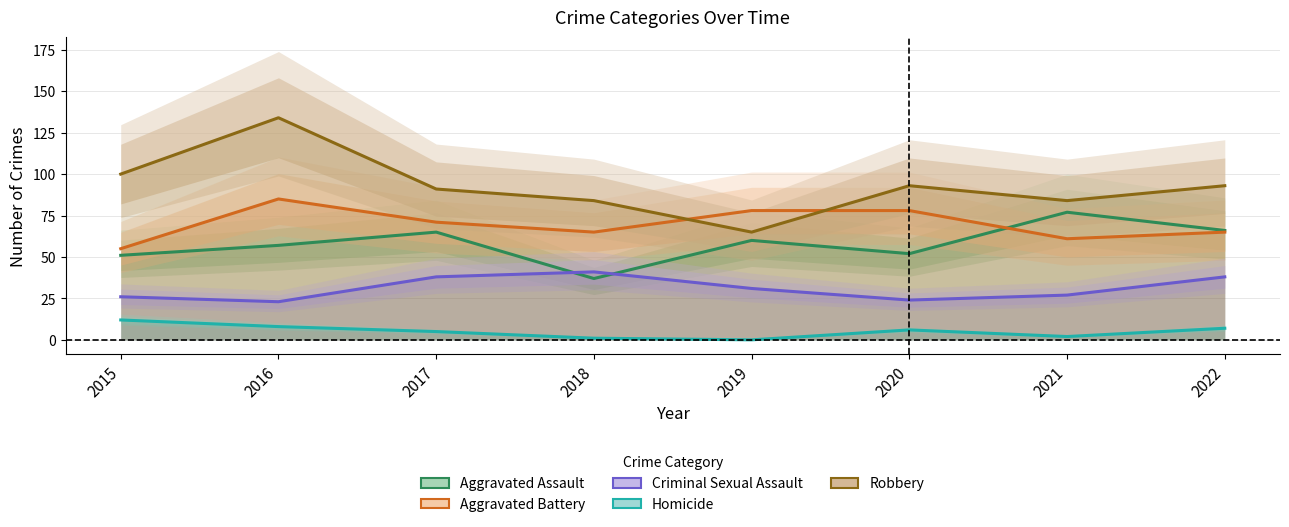

True or false: Criminal Sexual Assault and Aggravated Battery intersect in this chart.

False